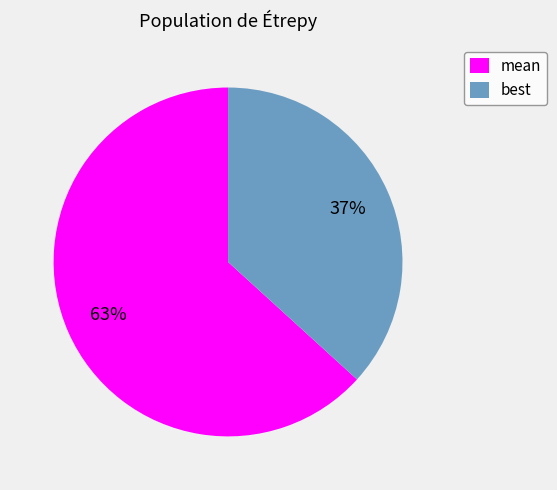

Count the number of slices in the pie.

2